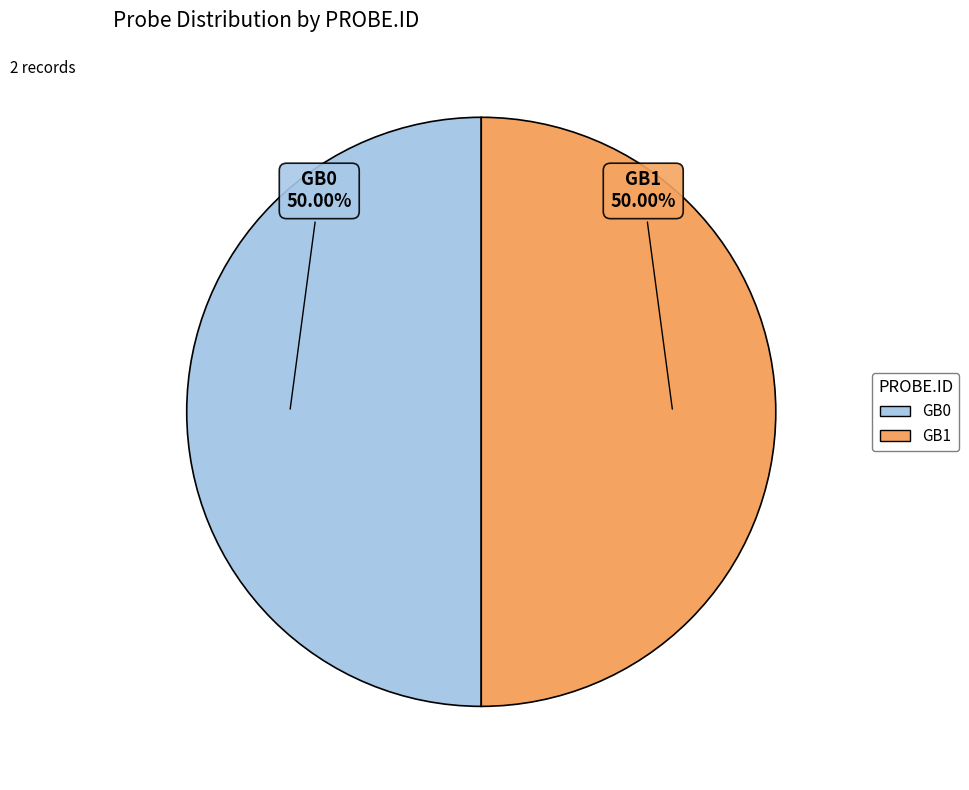

Combined, do GB1 and GB0 account for over 50%?

Yes